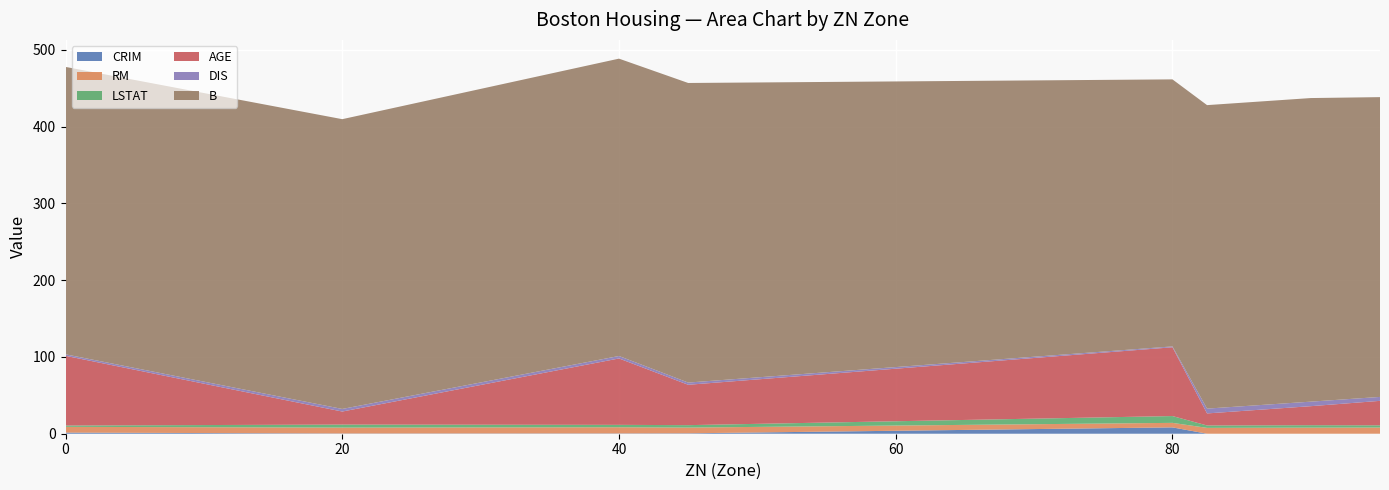

True or false: AGE and RM intersect in this chart.

False